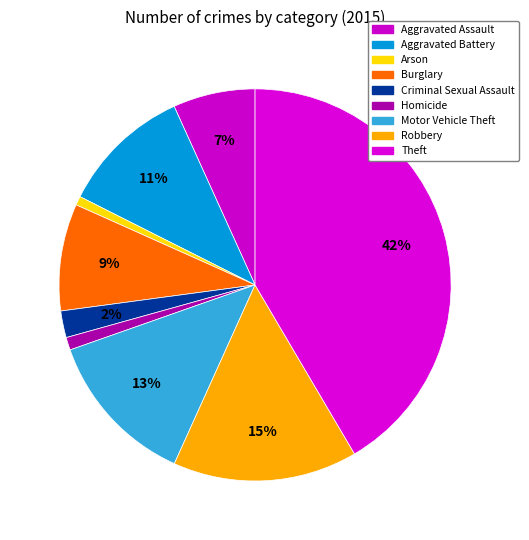

Combined, do Aggravated Assault and Criminal Sexual Assault account for over 50%?

No